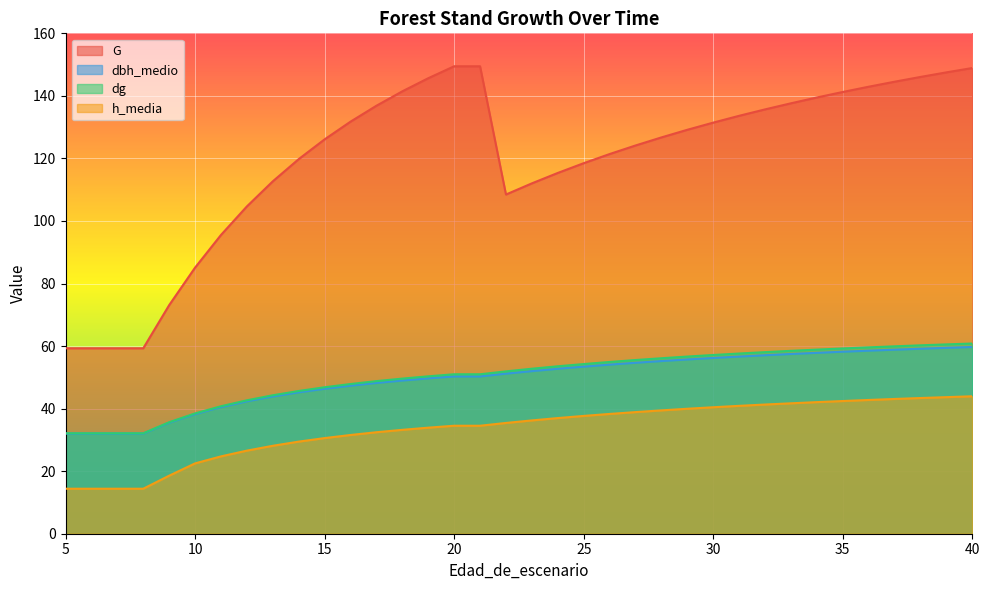

True or false: h_media and dg cross at least once.

False